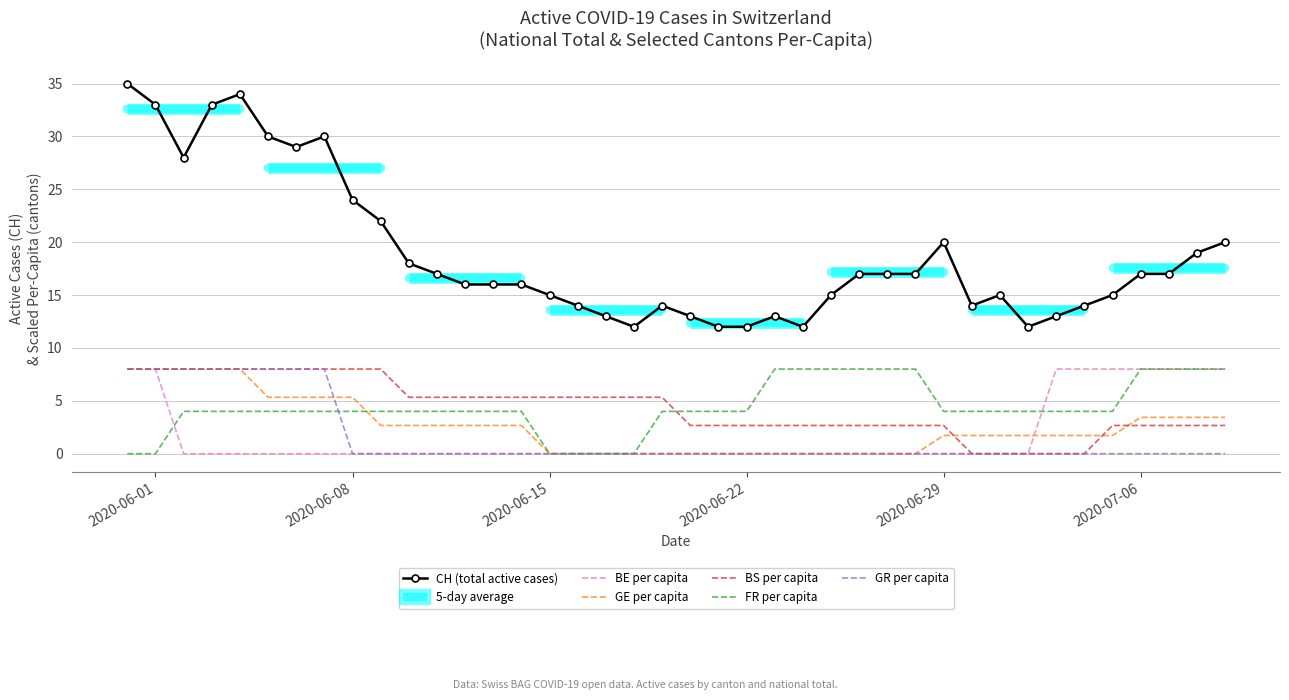

What is the difference between the maximum and minimum values in the FR per capita series?

8.0